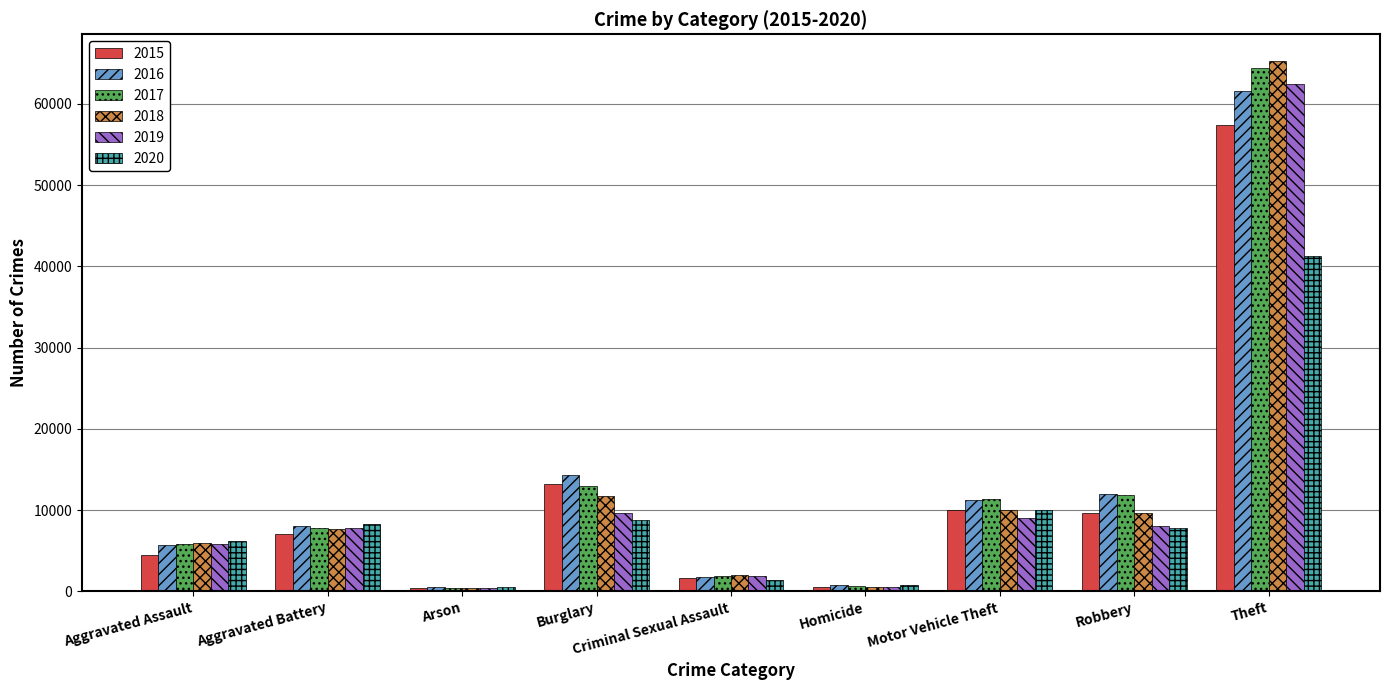

How many bars are there in total?

54